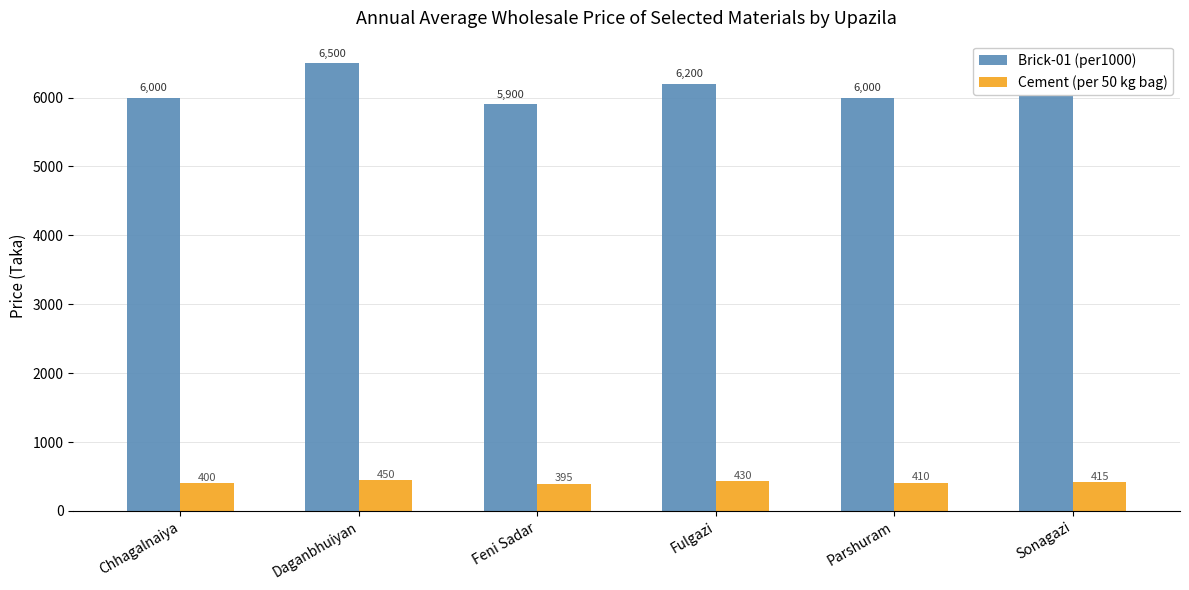

What is the average value of the Cement (per 50 kg bag) series?

417